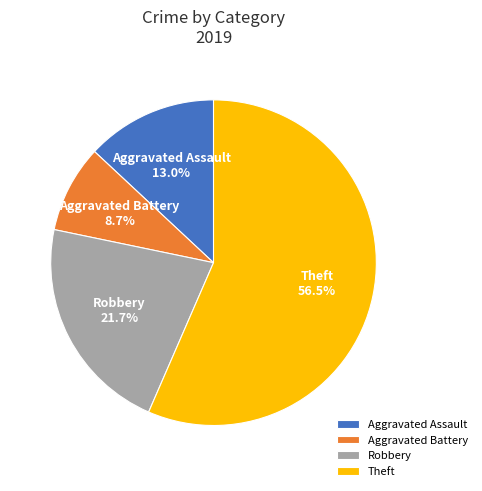

Approximately how many times larger is the value at Robbery compared to Theft?

0.4